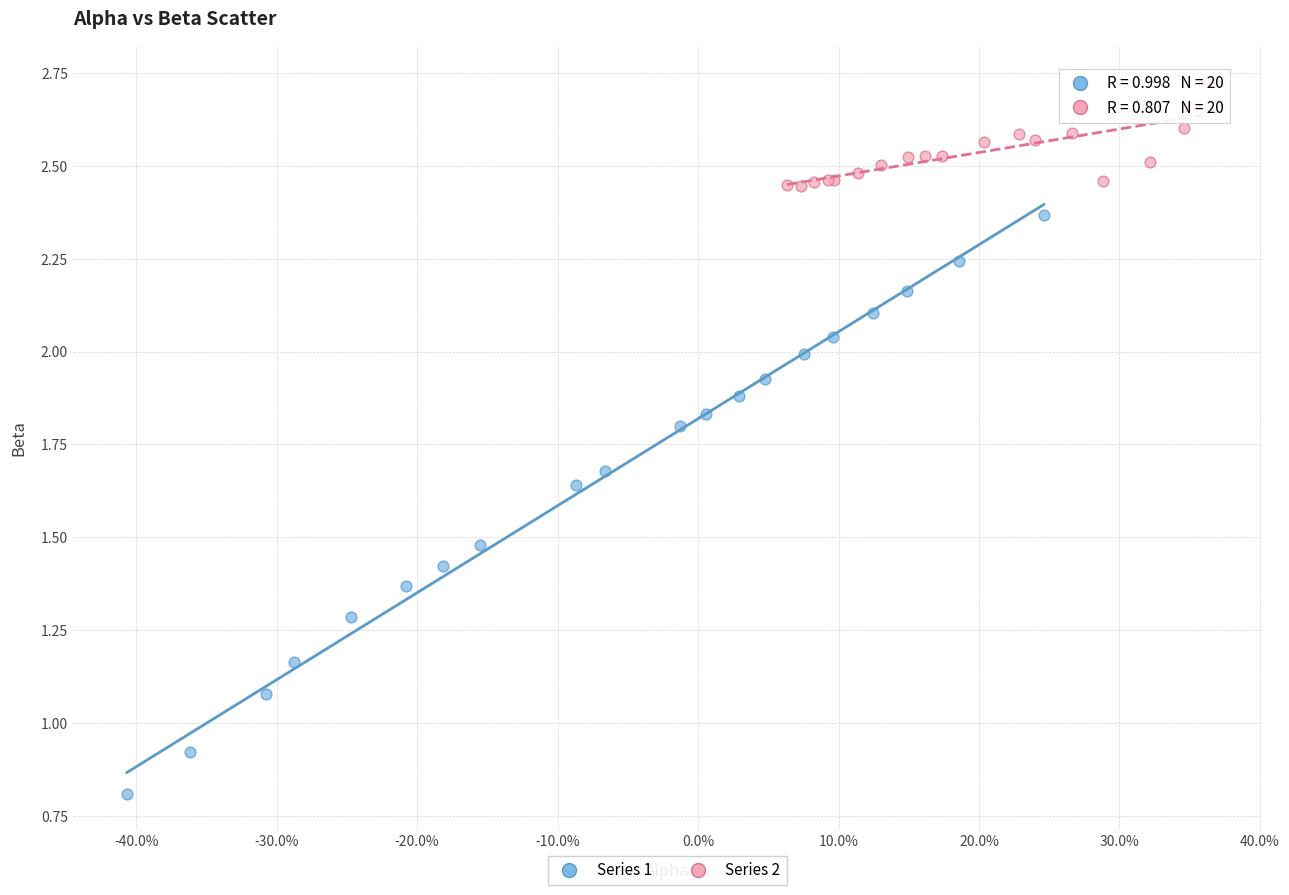

Which series reaches the minimum Y coordinate?

Series 1